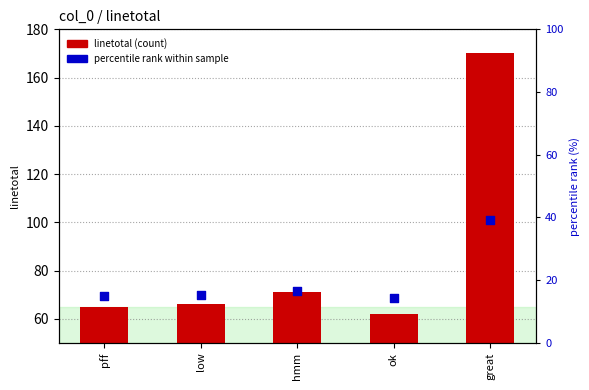

Is the value of percentile rank within sample at great greater than the value of linetotal at ok?

No